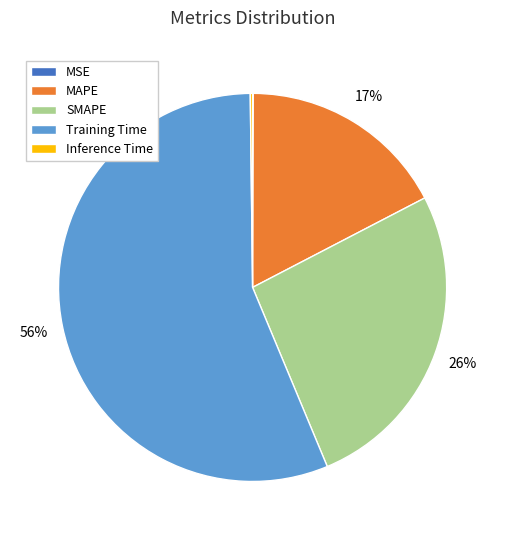

To the nearest percent, what is the average slice percentage?

20%